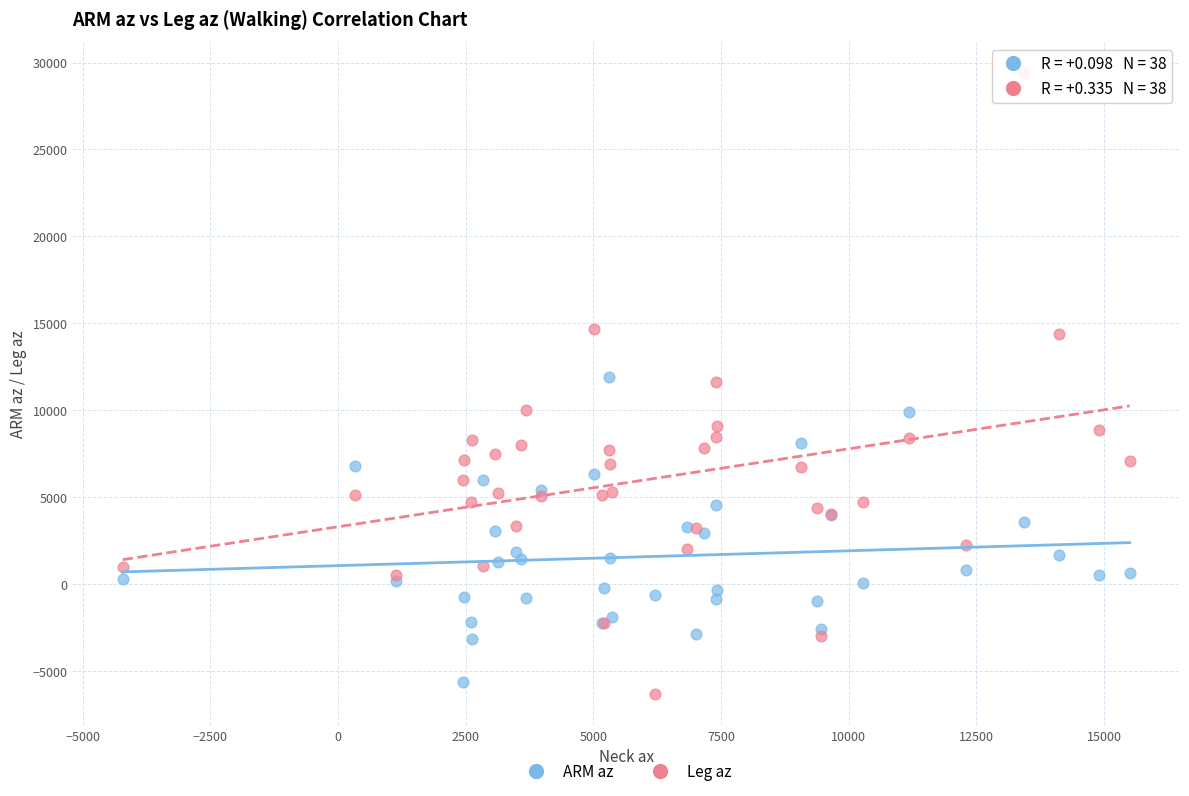

Which series has the widest spread of Y values?

Leg az